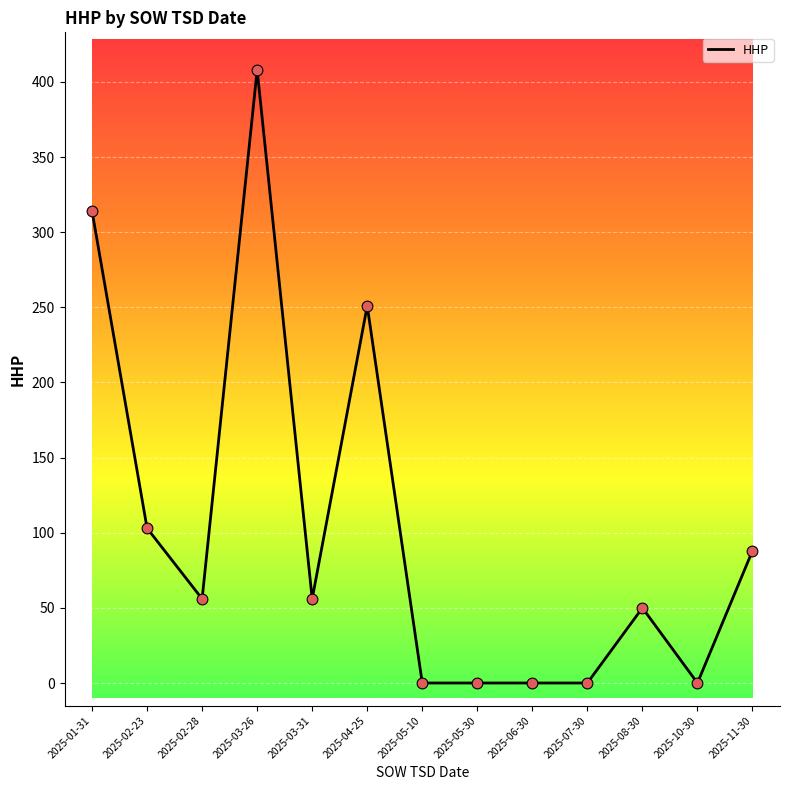

Which has a higher value, 2025-11-30 or 2025-05-30?

2025-11-30